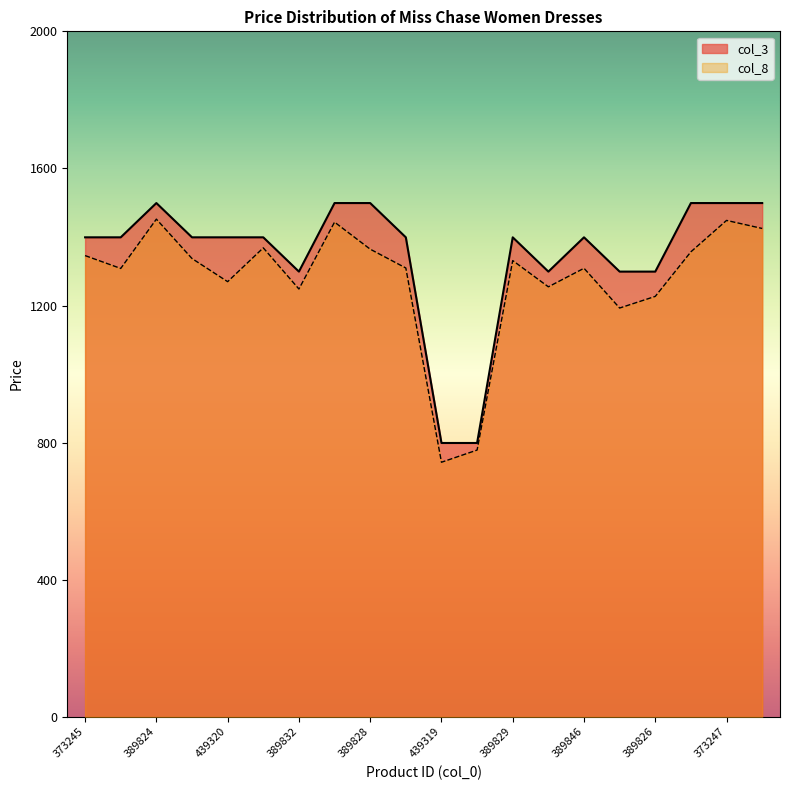

Reading left to right, transcribe all the data shown in this chart.

col_3: 1399.0	1399.0	1499.0	1399.0	1399.0	1399.0	1299.0	1499.0	1499.0	1399.0	799.0	799.0	1399.0	1299.0	1399.0	1299.0	1299.0	1499.0	1499.0	1499.0
col_8: 1345.7	1308.2	1452.1	1337.1	1269.6	1368.3	1248.2	1443.4	1364.5	1309.5	742.8	778.3	1331.2	1254.6	1308.7	1192.7	1226.7	1356.8	1448.3	1424.8